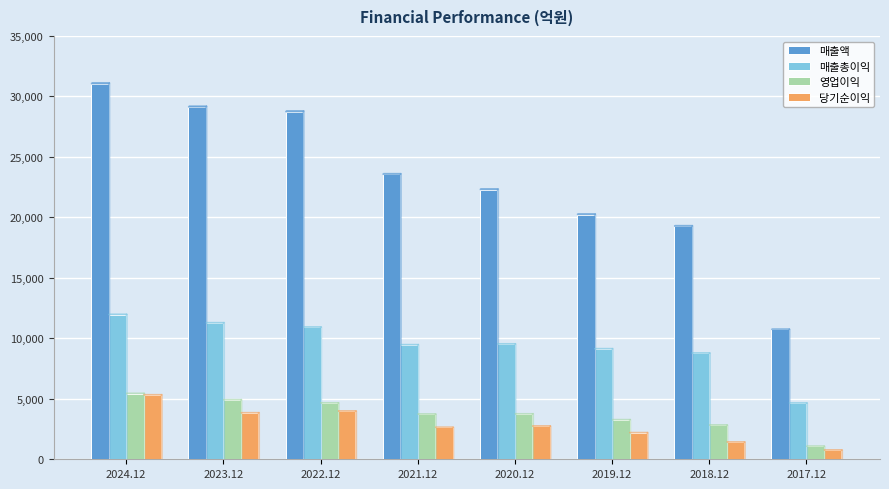

What is the difference between the second highest and minimum values in the 매출액 series?

18391